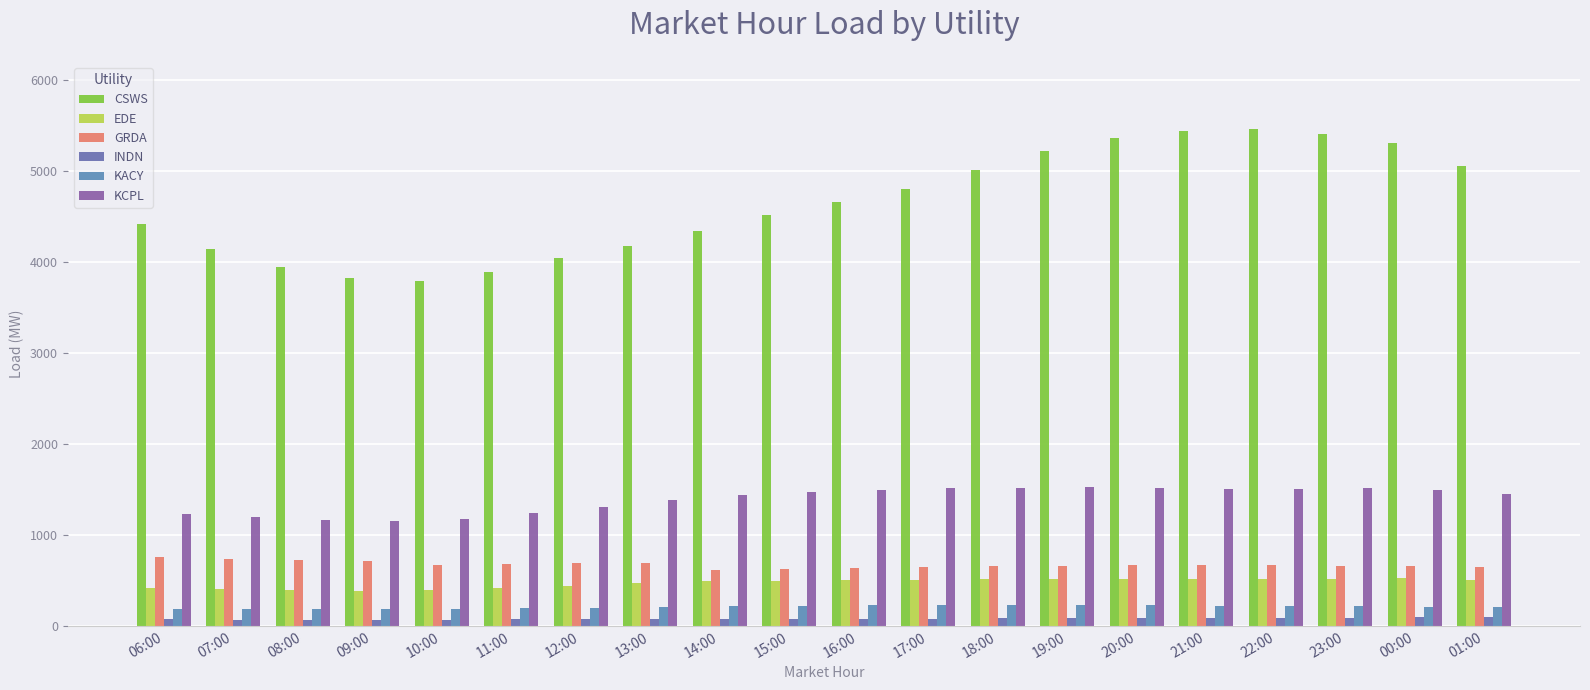

What are all the series names shown in the legend?

CSWS, EDE, GRDA, INDN, KACY, KCPL